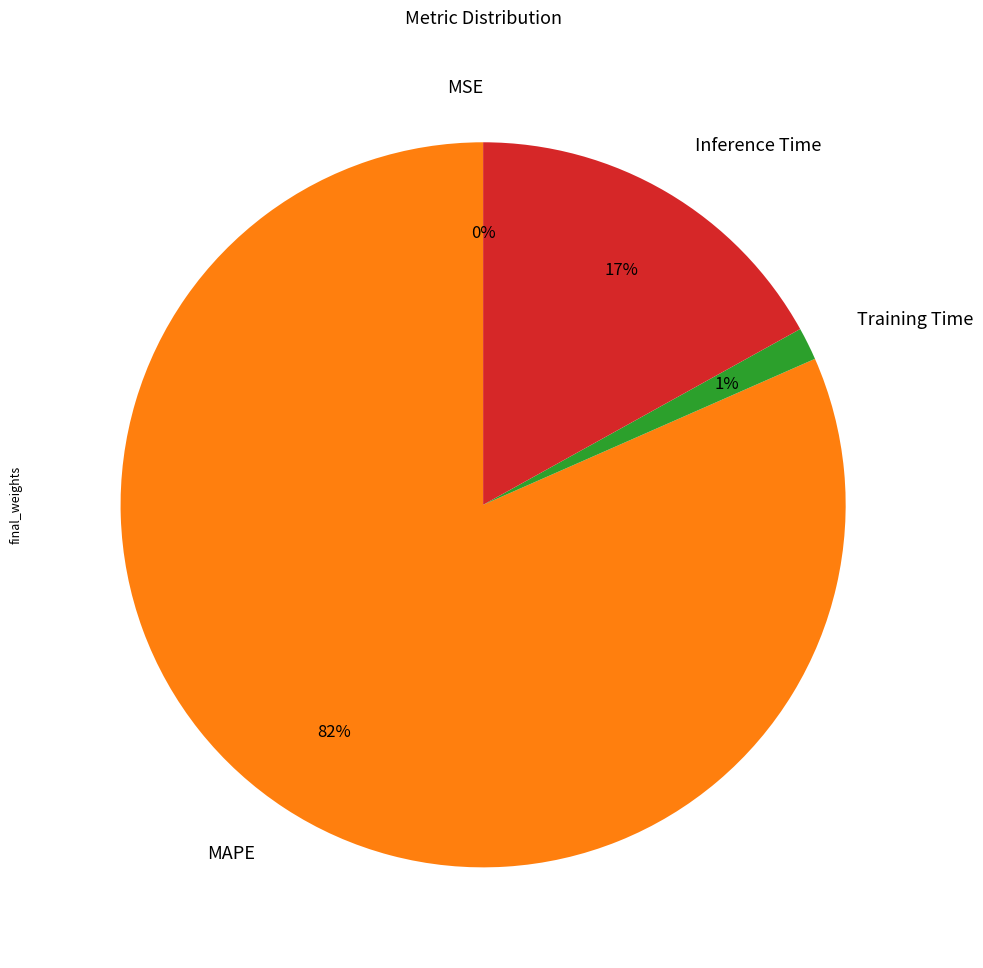

Do MAPE and Inference Time together represent more than half of the pie?

Yes